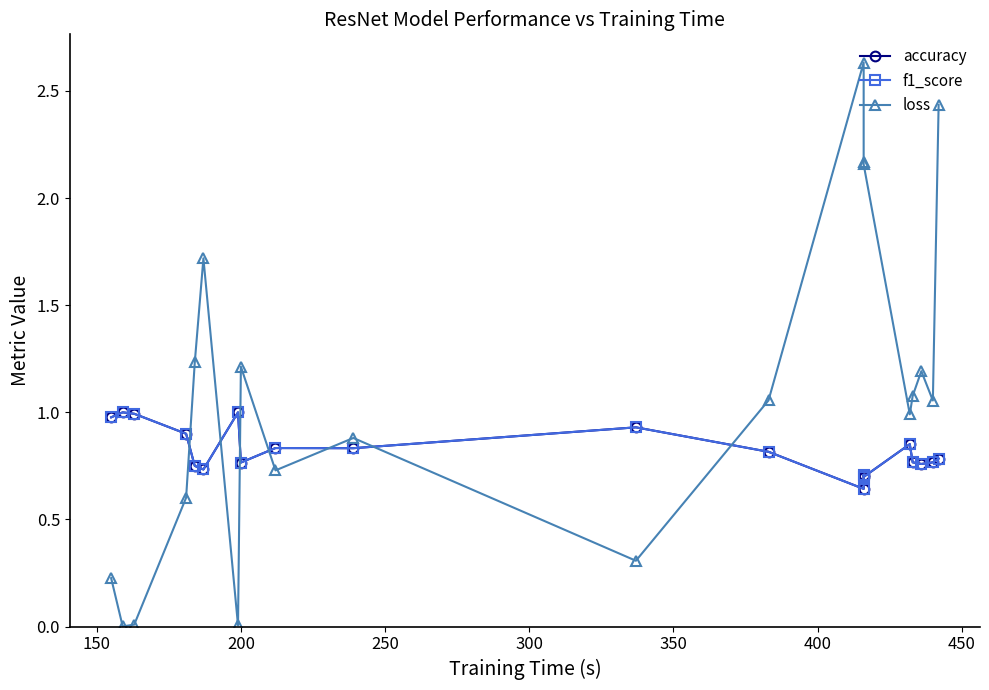

Does the chart display data point markers on the line(s)?

Yes